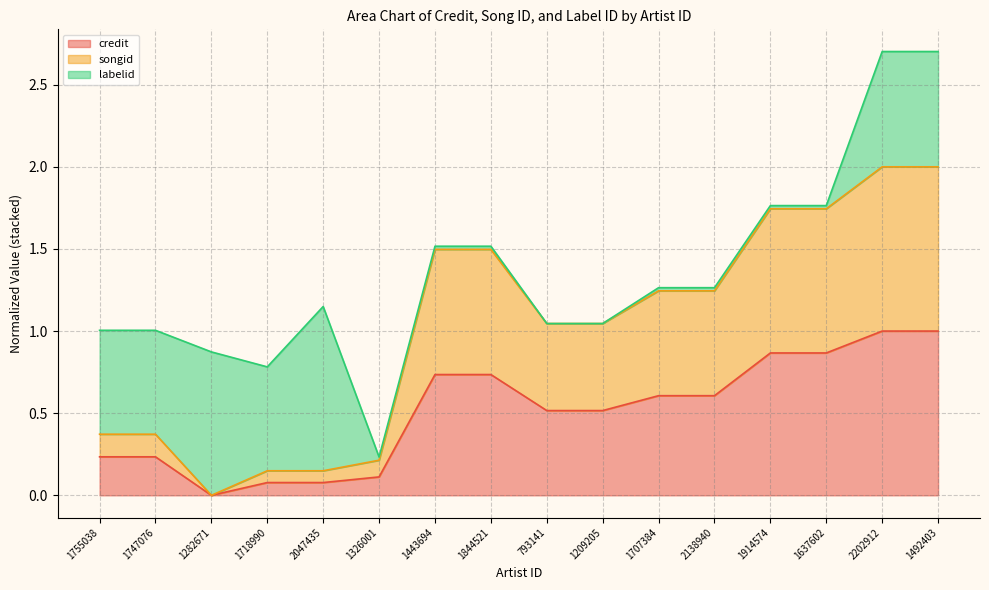

Does the chart have visible grid lines?

Yes